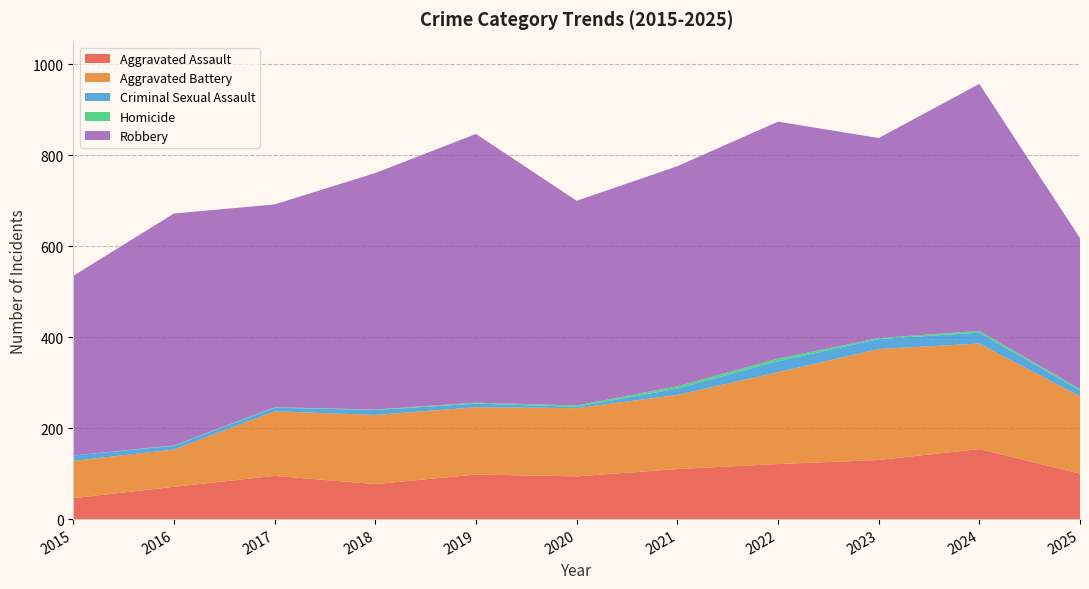

Reading left to right, transcribe all the data shown in this chart.

Aggravated Assault: 46	71	95	77	98	94	110	121	130	154	100
Aggravated Battery: 82	82	142	152	148	150	163	202	244	232	170
Criminal Sexual Assault: 12	8	8	11	8	3	14	24	22	24	13
Homicide: 0	1	1	1	2	3	5	6	2	4	3
Robbery: 395	510	446	520	591	450	484	521	440	543	332